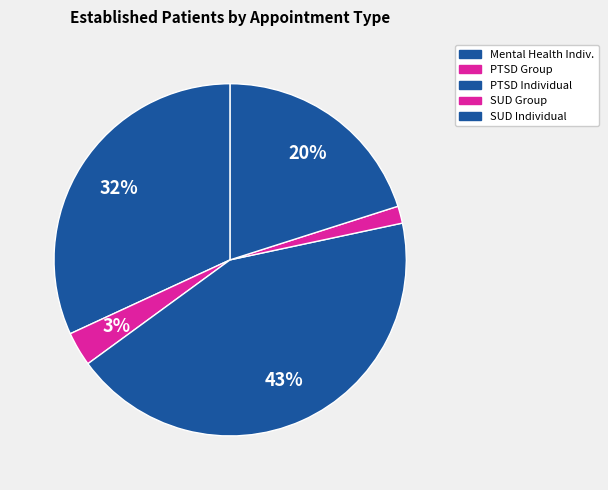

Count the number of slices in the pie.

5